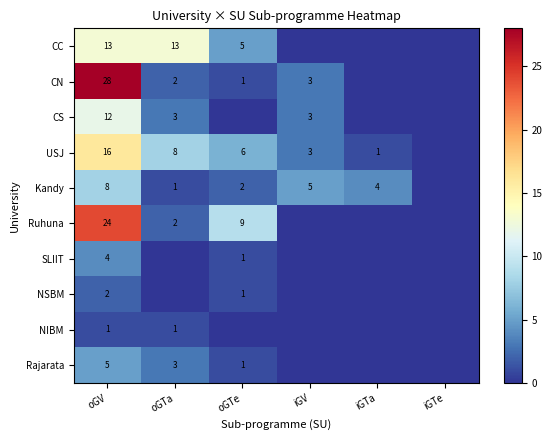

What is the total value across all series at oGV?

113